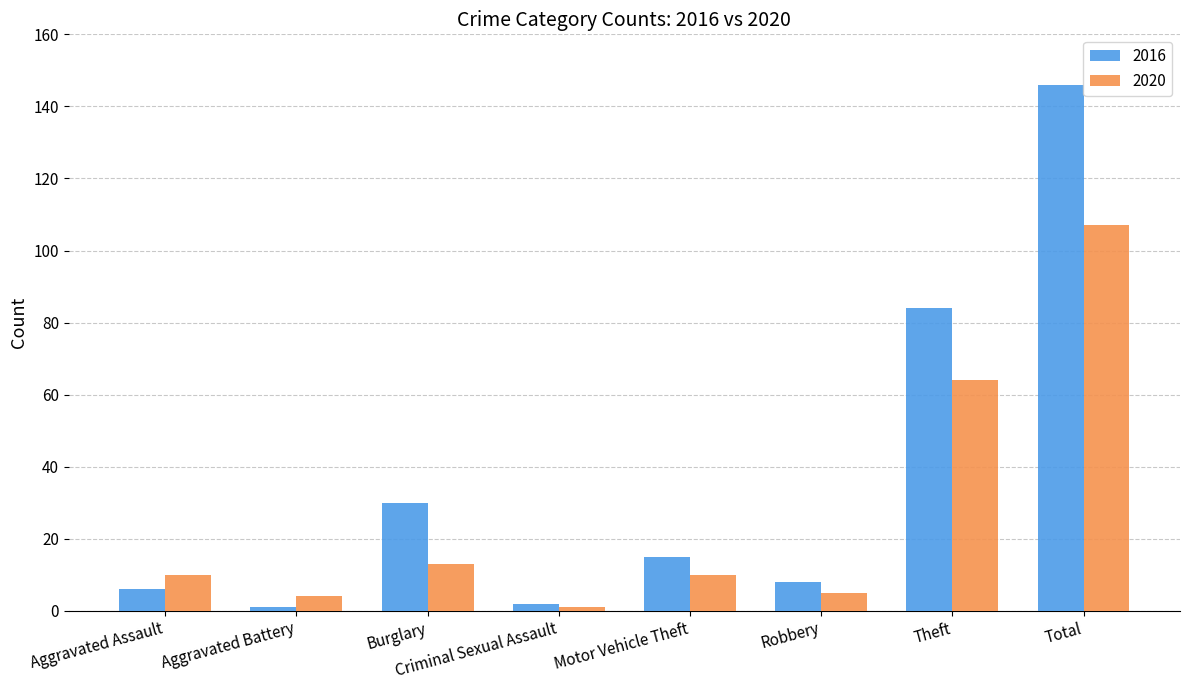

What is the label of the 4th bar from the left?

Criminal Sexual Assault